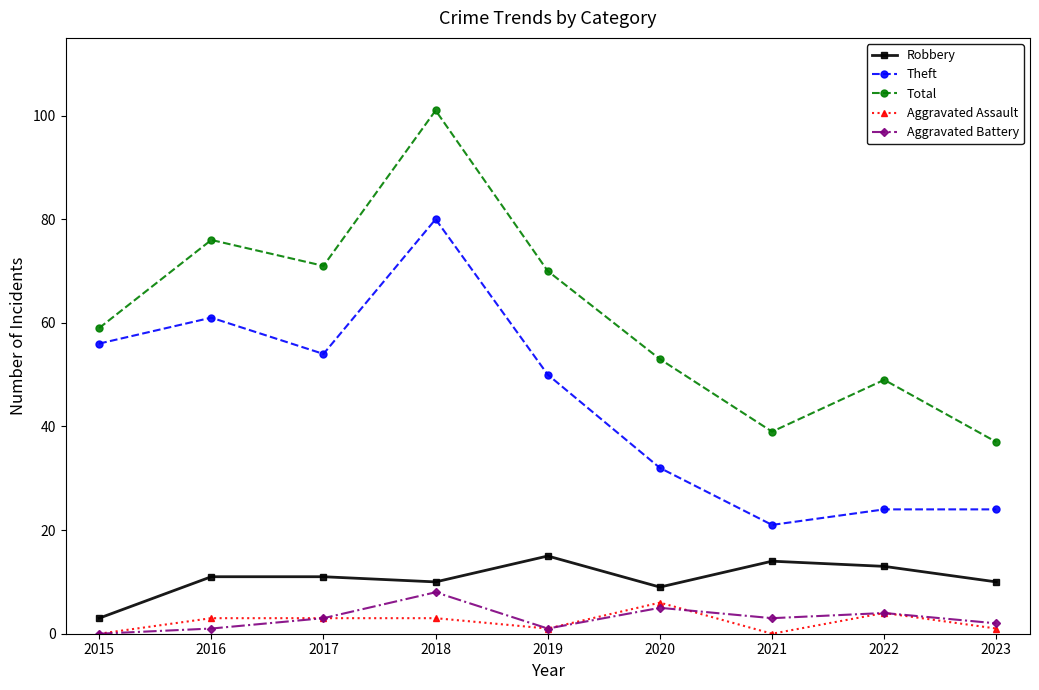

What is the average value of the Total series?

62